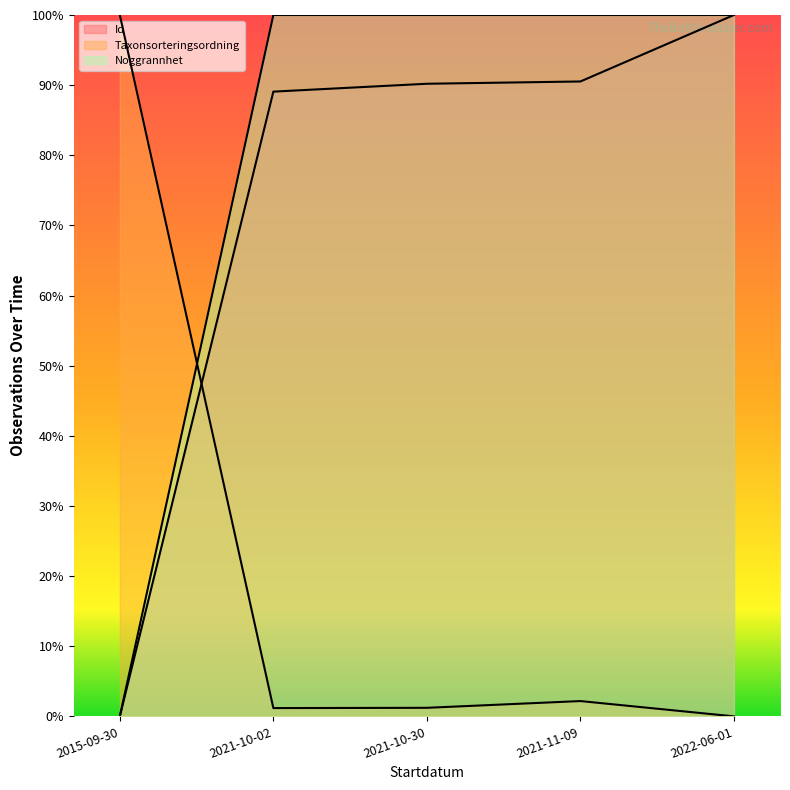

The value of Id at 2022-06-01 is 1.0. True or false?

True